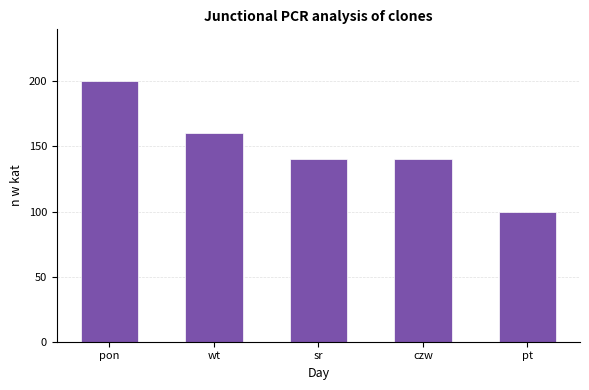

At which label does the data first exceed 140?

pon